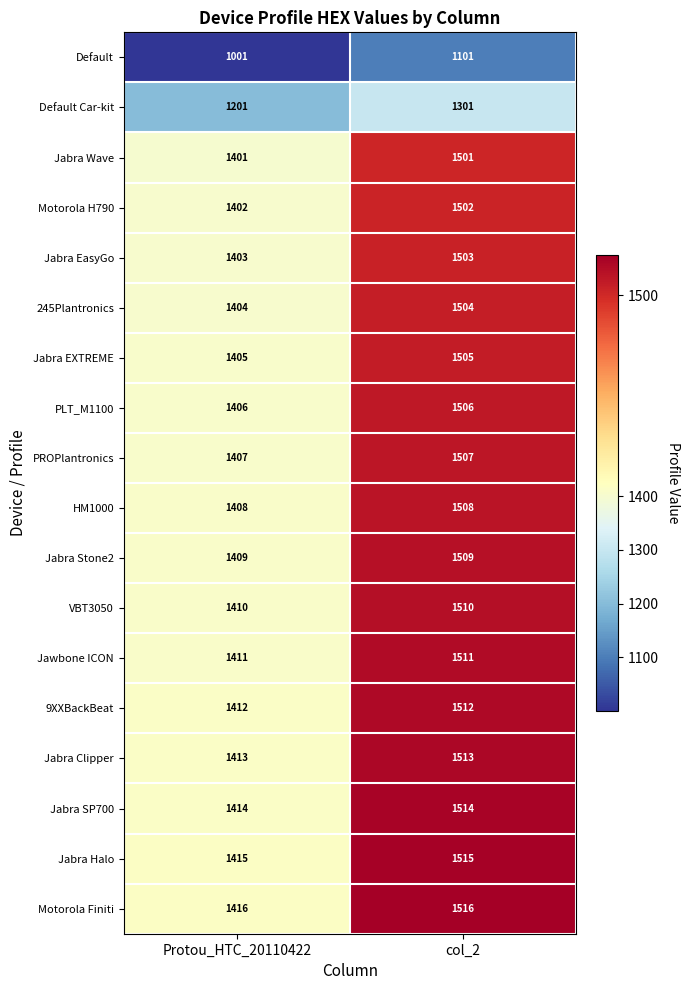

Is it true that HM1000 equals 1408 at Protou_HTC_20110422?

True